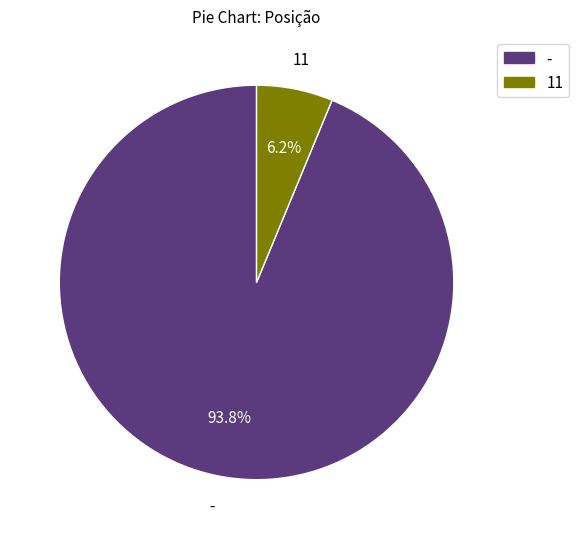

How many slices are in this pie chart?

2